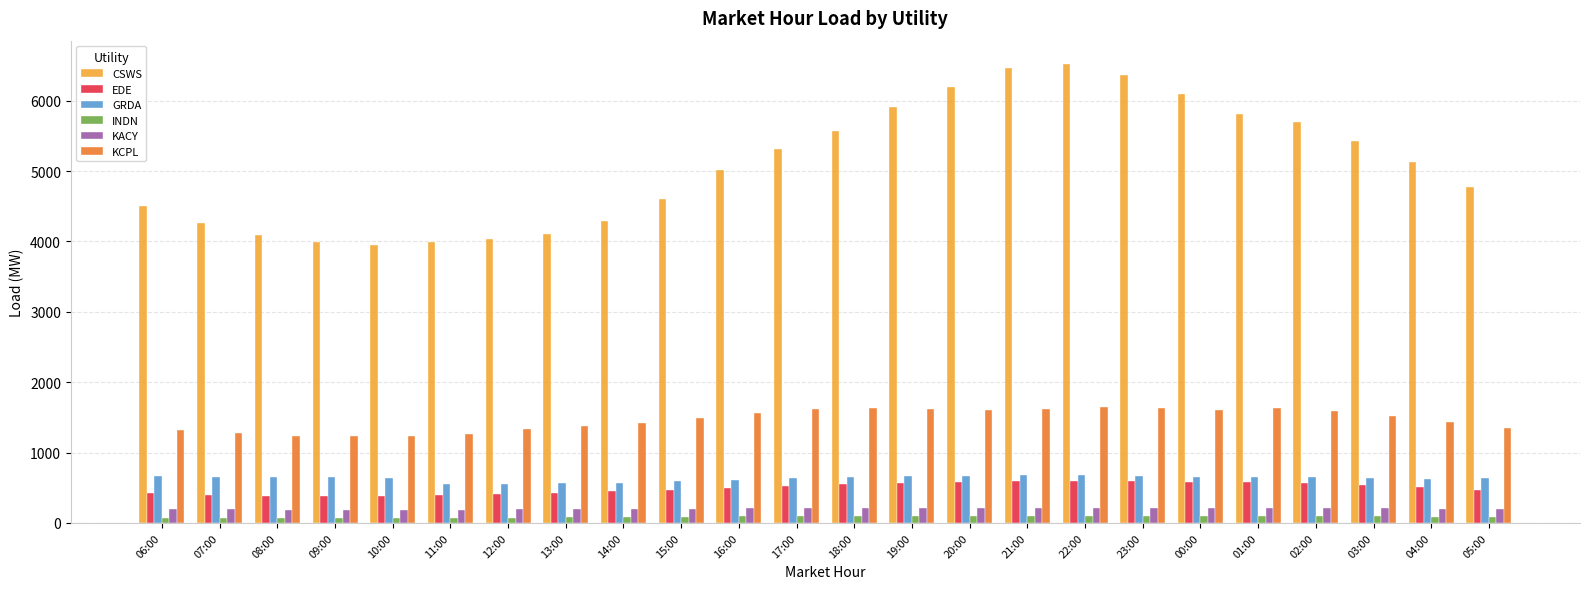

How many bars are there in each group?

6